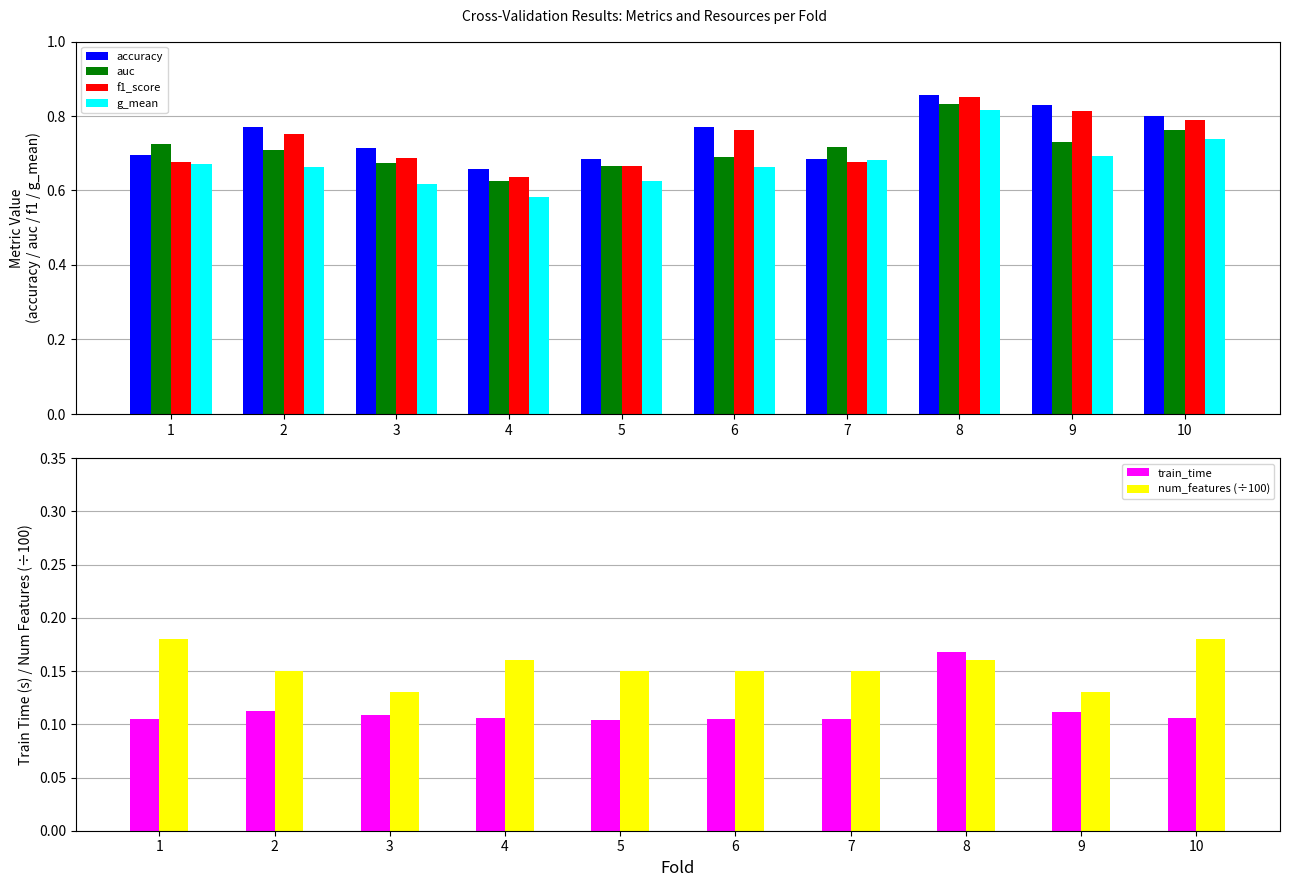

What is the sum of the g_mean values at 3 and 2?

1.3